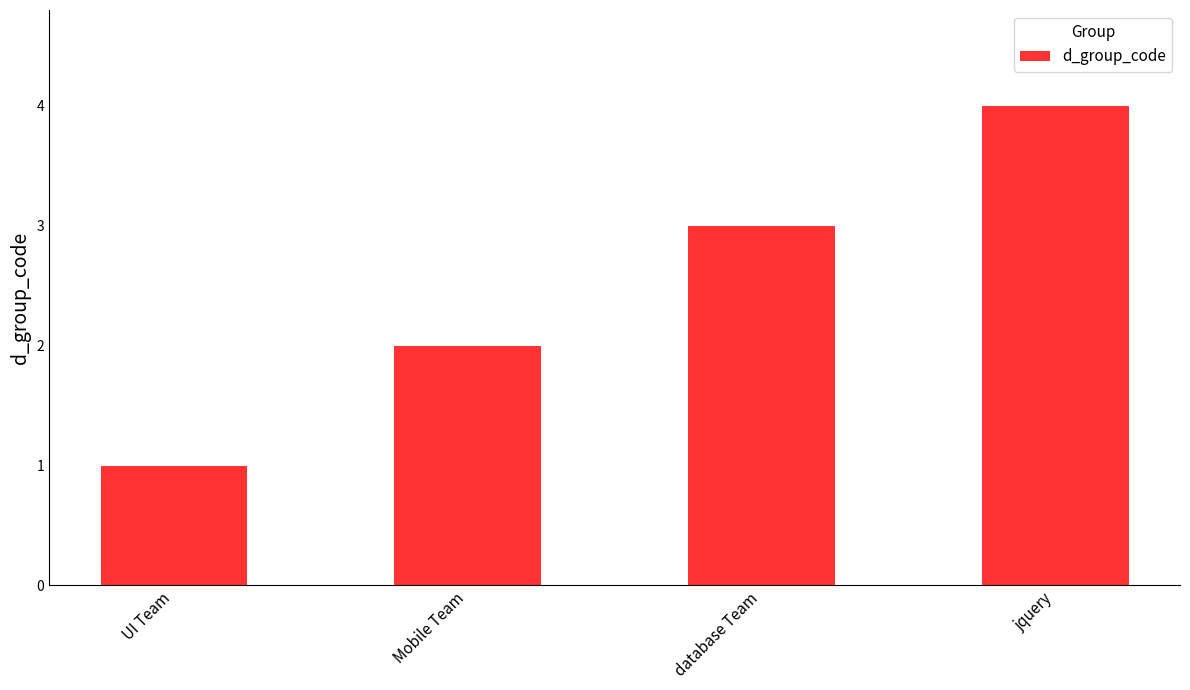

What is the difference between the values at Mobile Team and jquery?

2